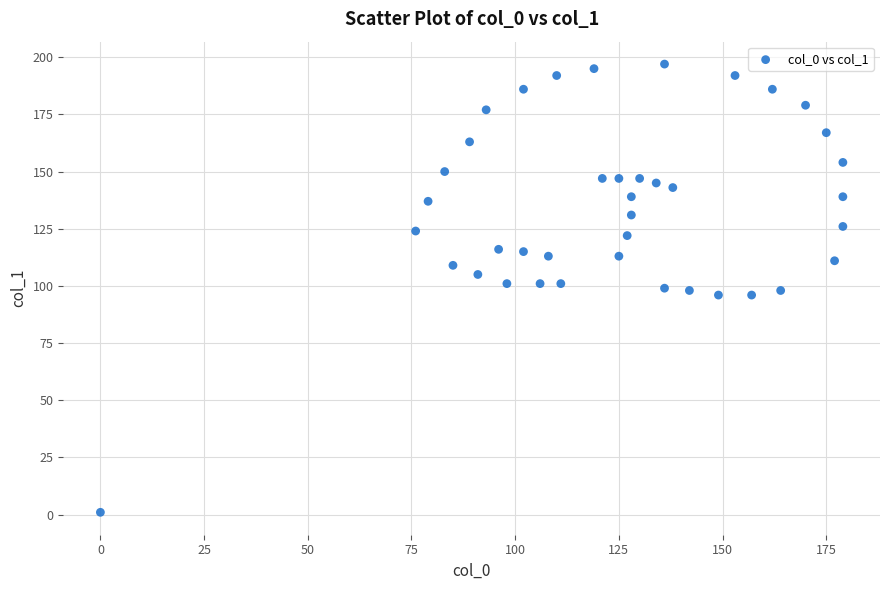

What is the range of X values (max minus min)?

179